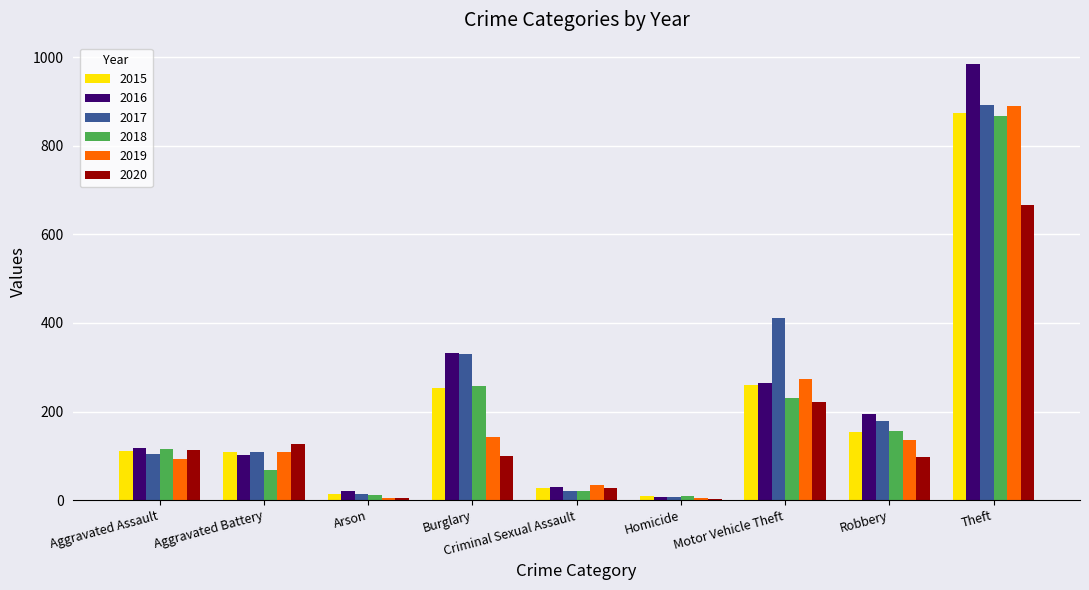

What are all the series names shown in the legend?

2015, 2016, 2017, 2018, 2019, 2020